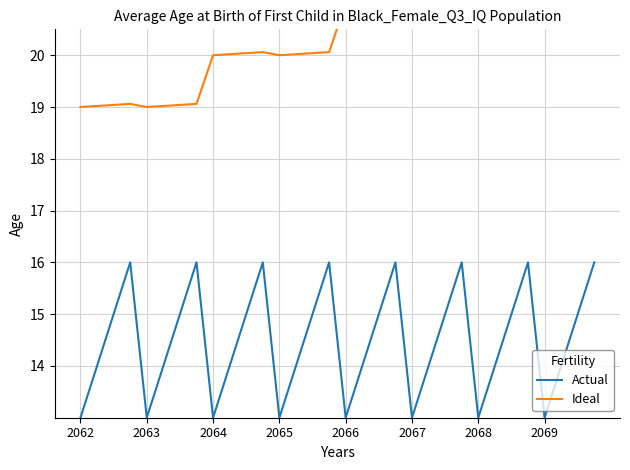

The value of Ideal at 27 is 39.5. True or false?

False